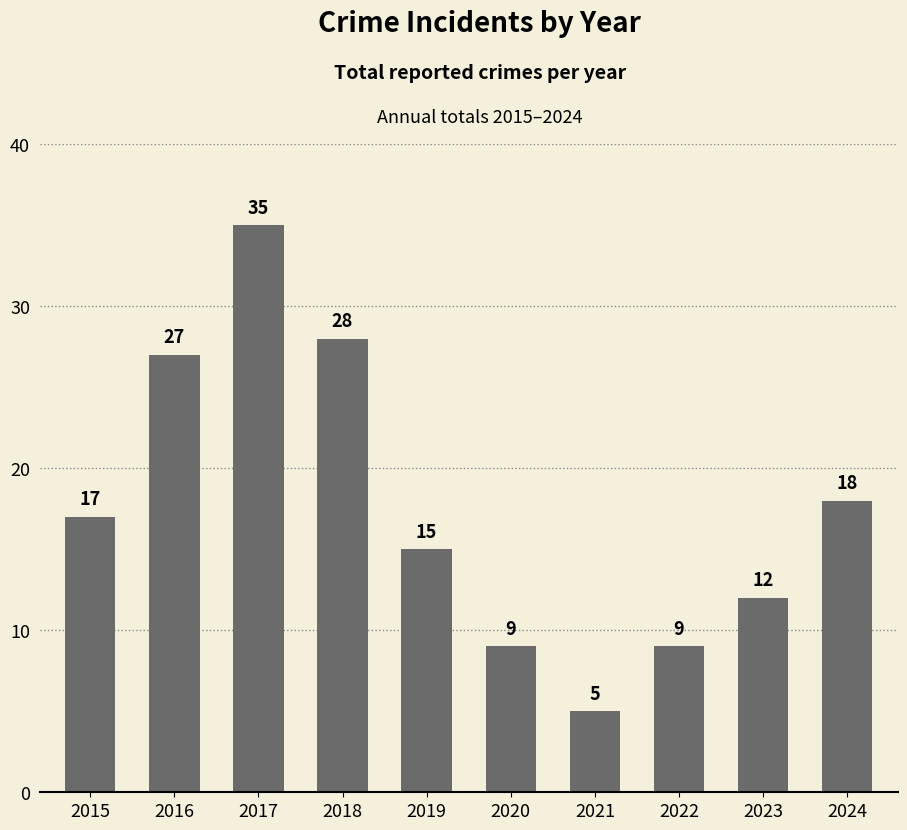

Approximately how many times larger is the value at 2020 compared to 2019?

0.6